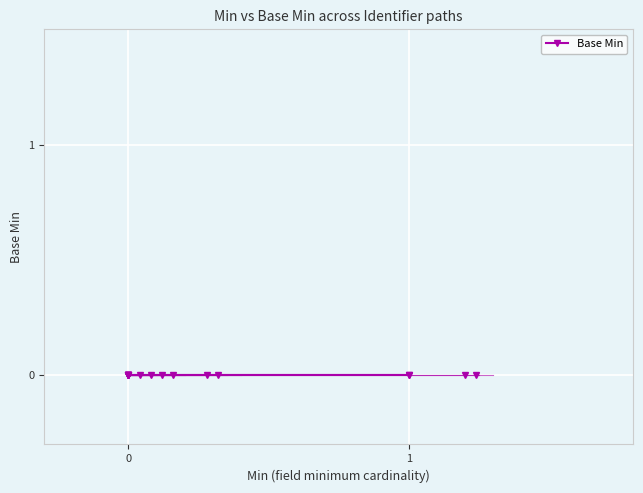

Does the chart display data point markers on the line(s)?

Yes